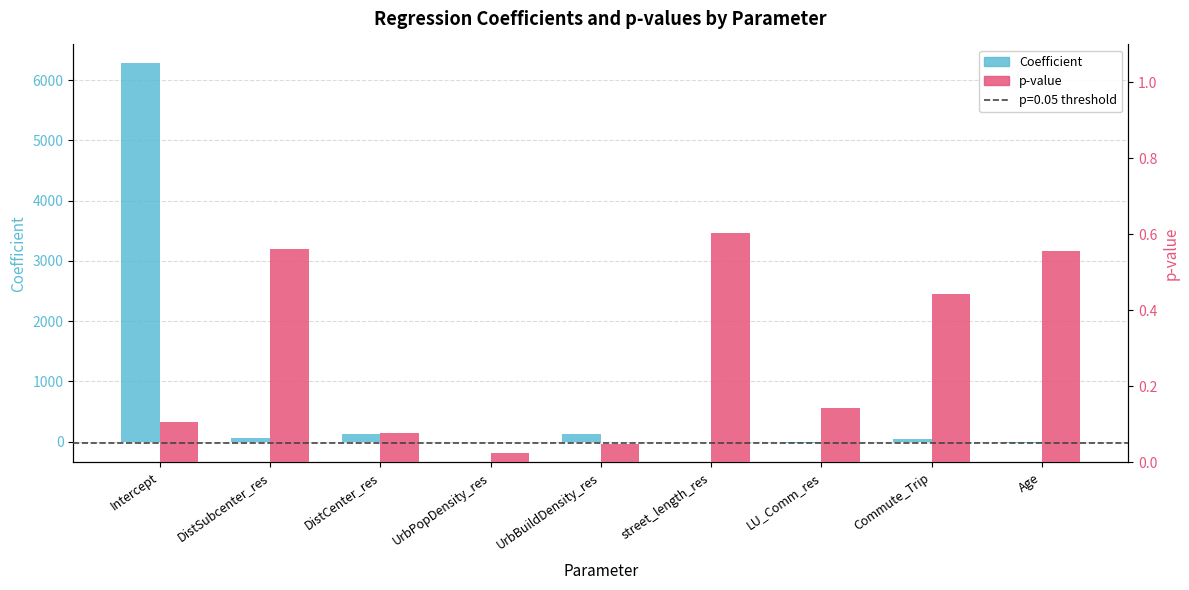

Is it true that Coefficient equals 3313.1 at Intercept?

False